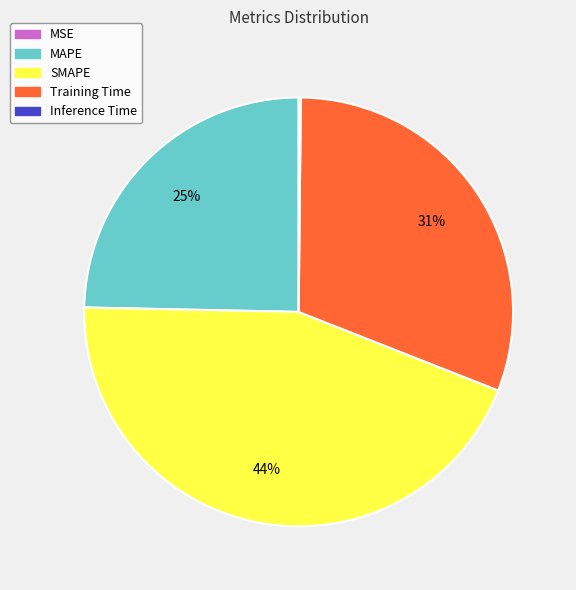

Which category has the biggest portion of the pie?

SMAPE